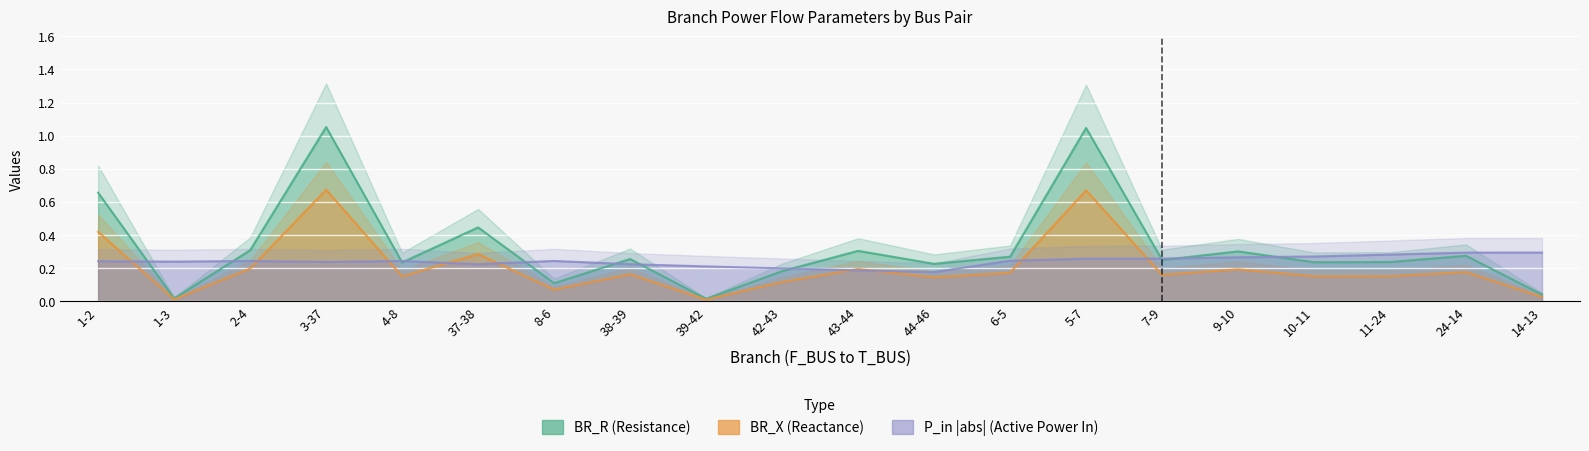

What is the label of the 4th point from the left?

3-37